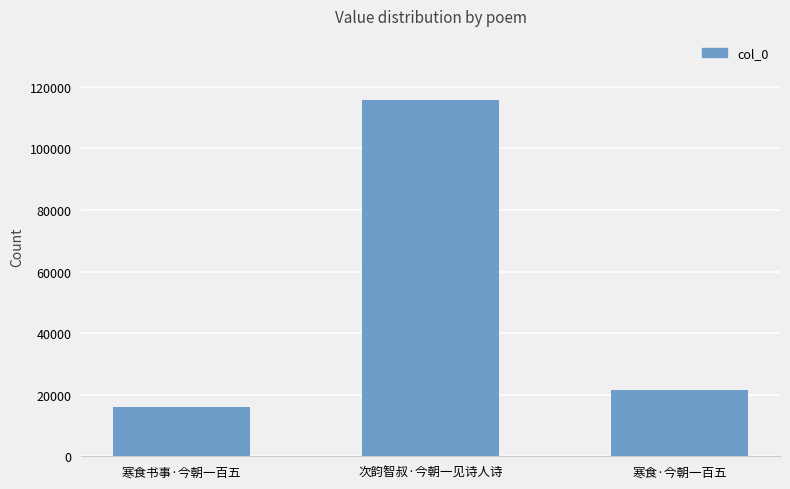

How many distinct data groups are displayed?

1